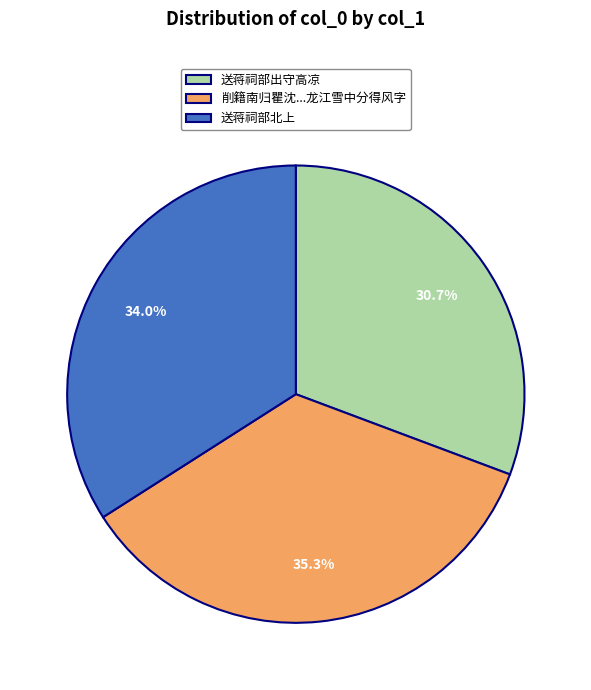

Does 送蒋祠部北上 account for over 50% of the chart?

No